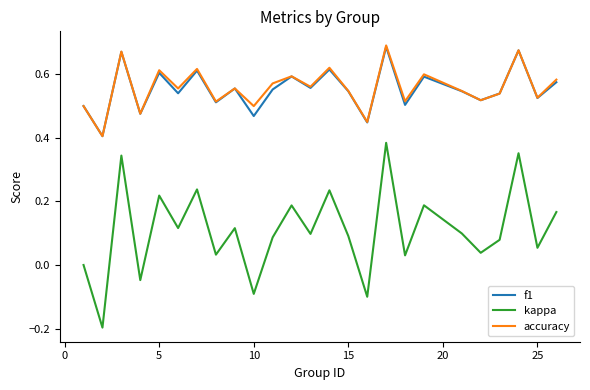

Which series has the widest spread of values?

kappa